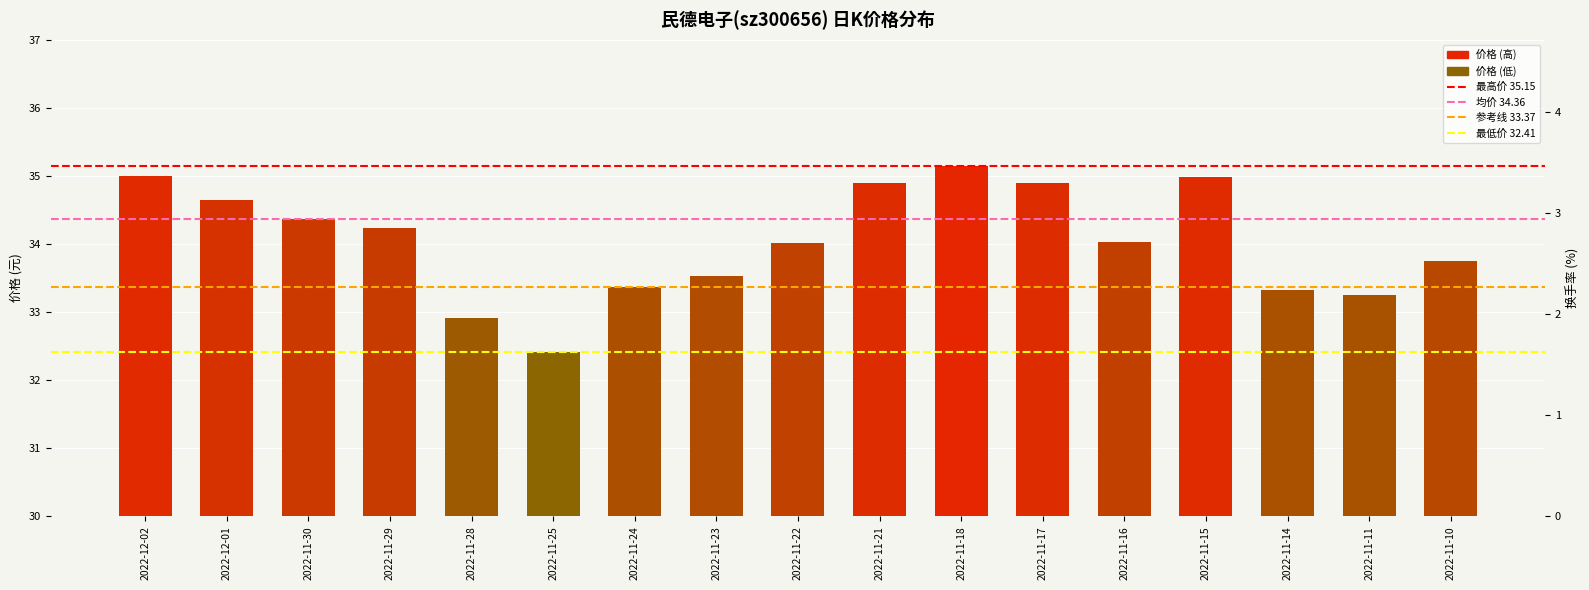

At which label is the value closest to 33?

2022-11-28